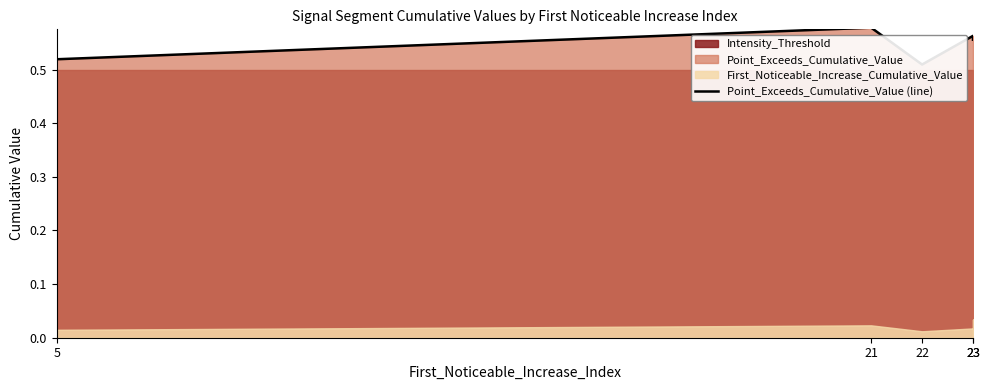

Is it true that the value at 22 is 0.3?

False